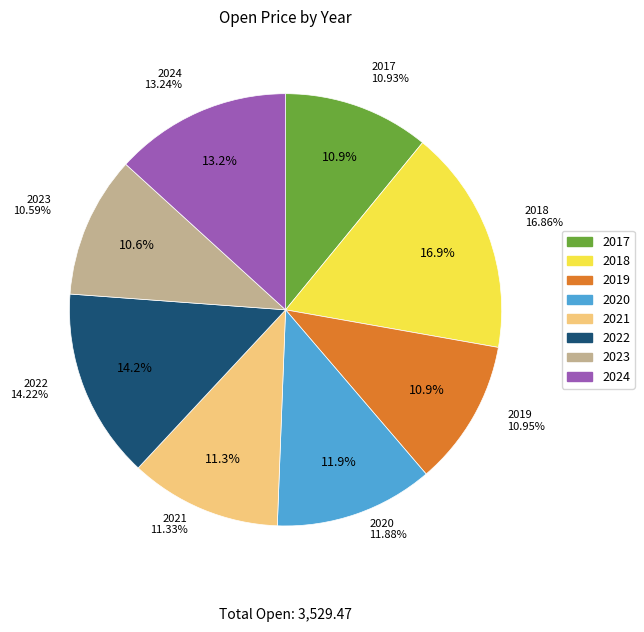

Rank the categories by value from lowest to highest.

2023, 2017, 2019, 2021, 2020, 2024, 2022, 2018